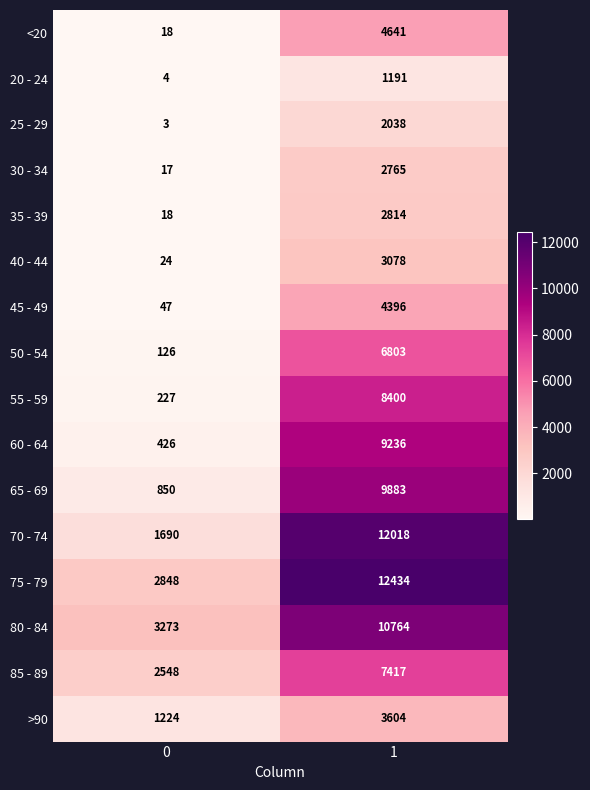

True or false: 25 - 29 has a value of 5 at 0.

False